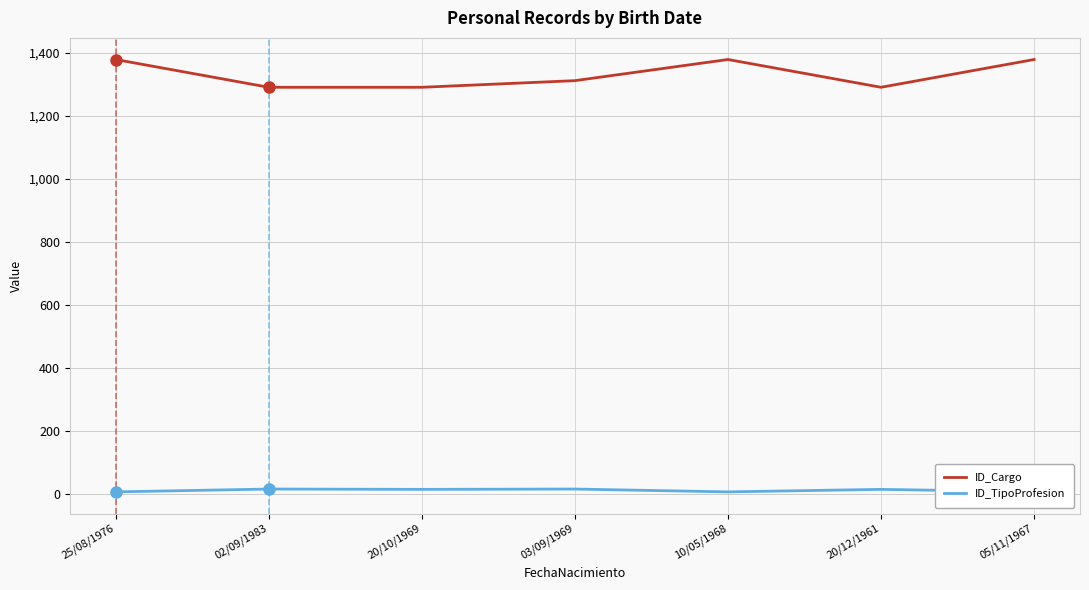

How many lines are shown in the chart?

2